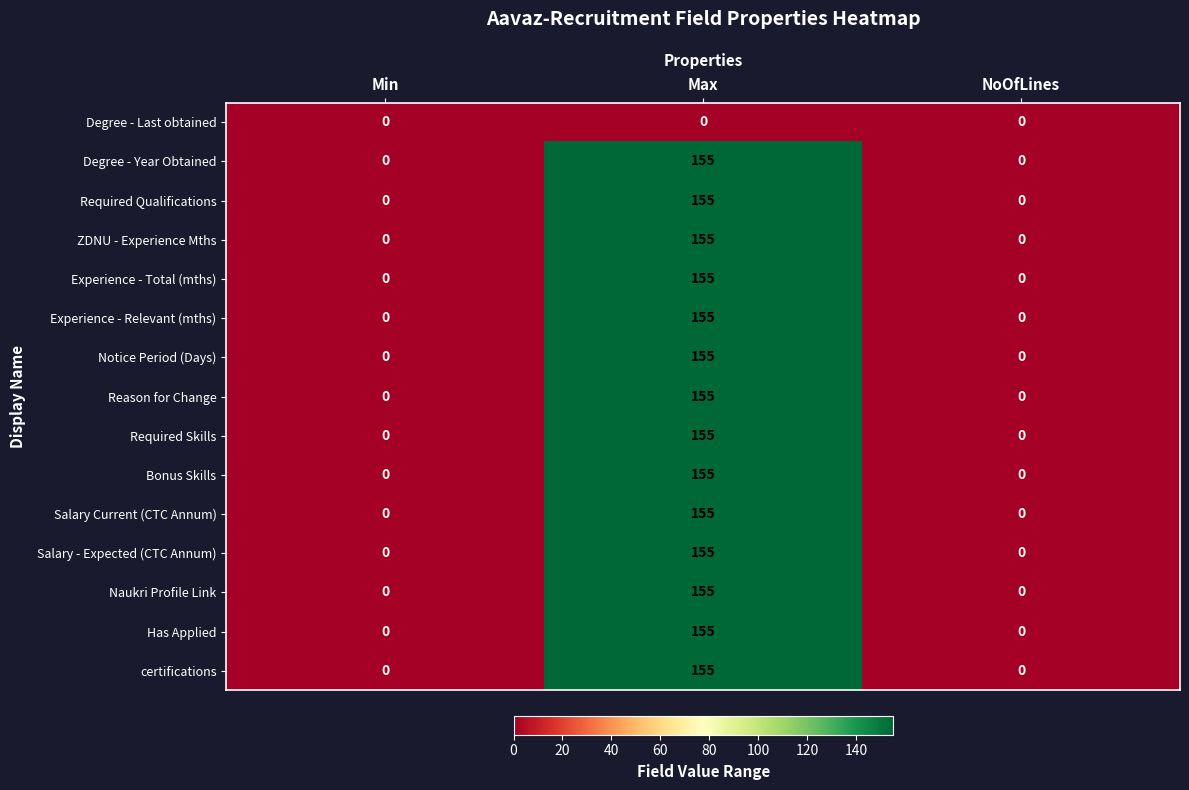

Count the number of categories in the chart.

3